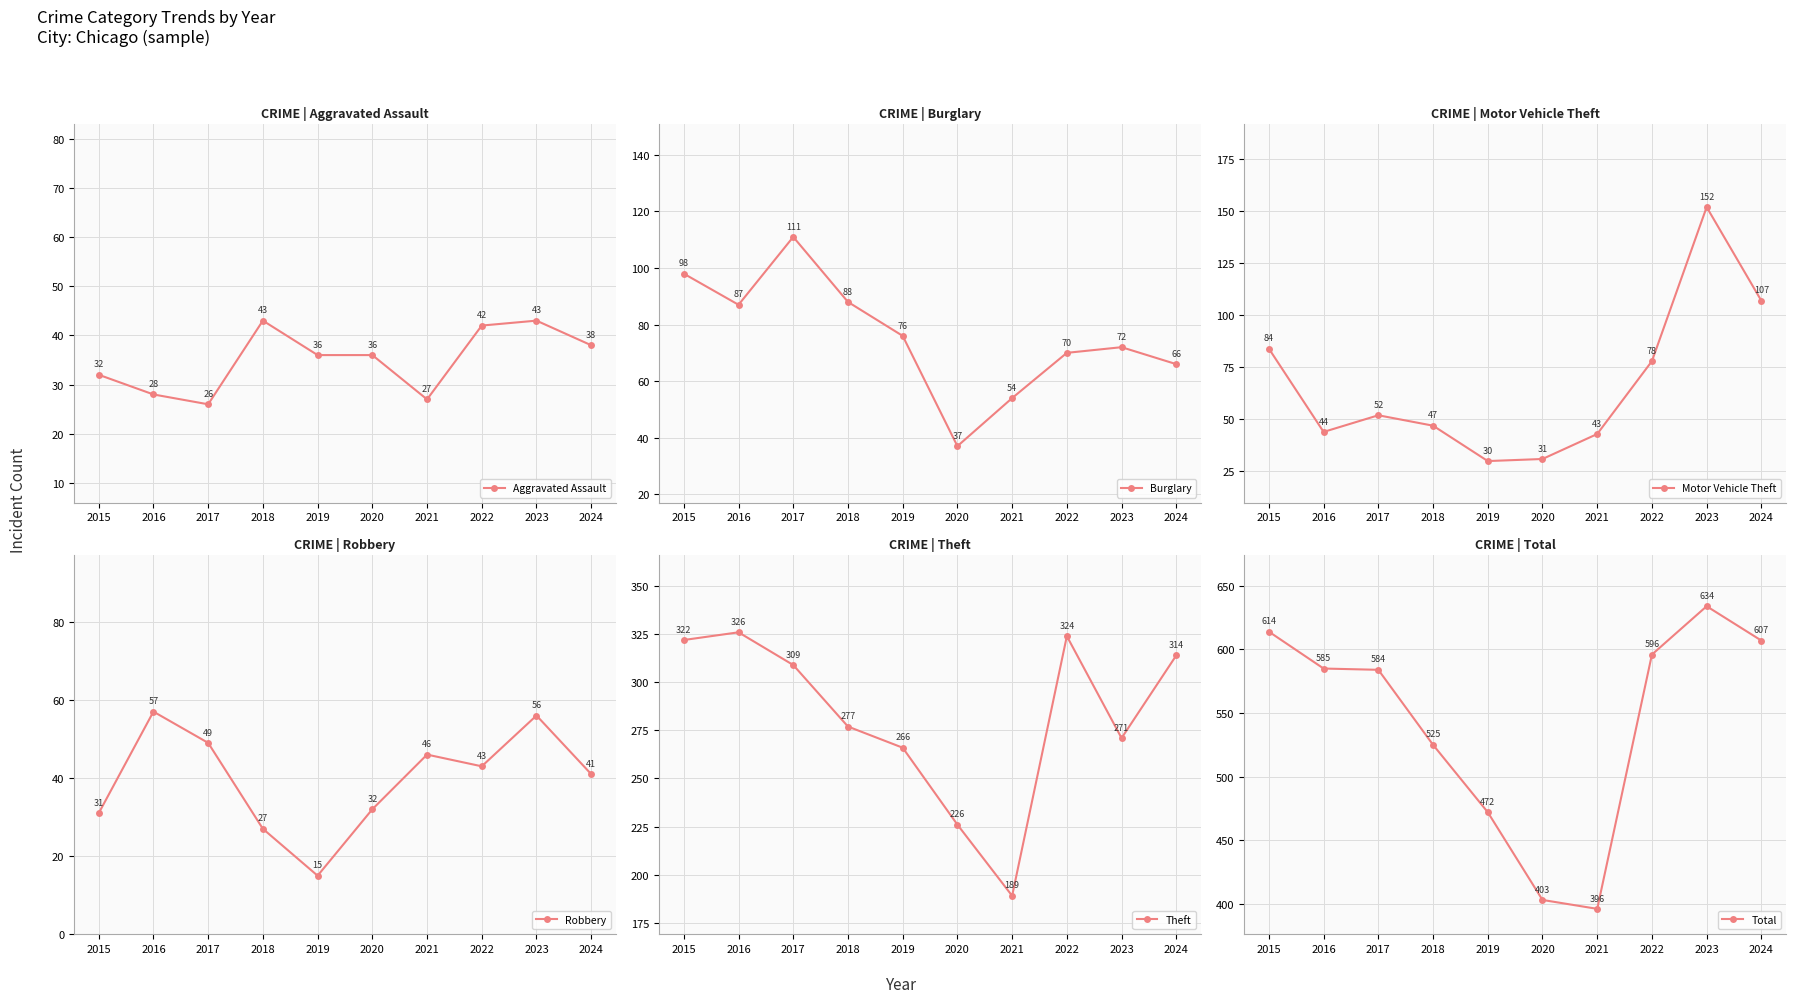

What is the difference between the Motor Vehicle Theft values at 2024 and 2021?

64